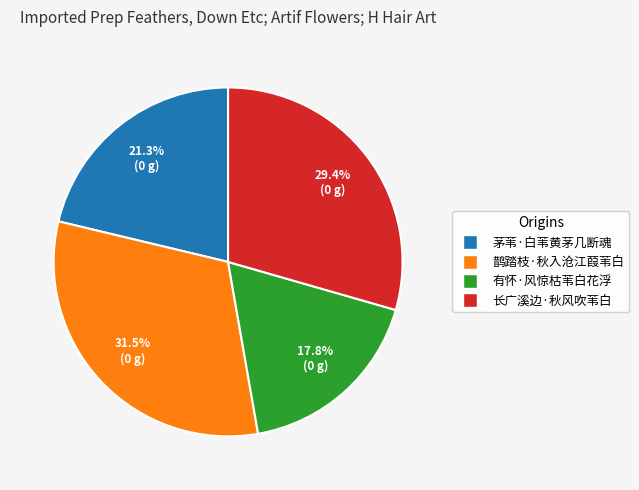

Is 长广溪边·秋风吹苇白 the majority of the pie?

No